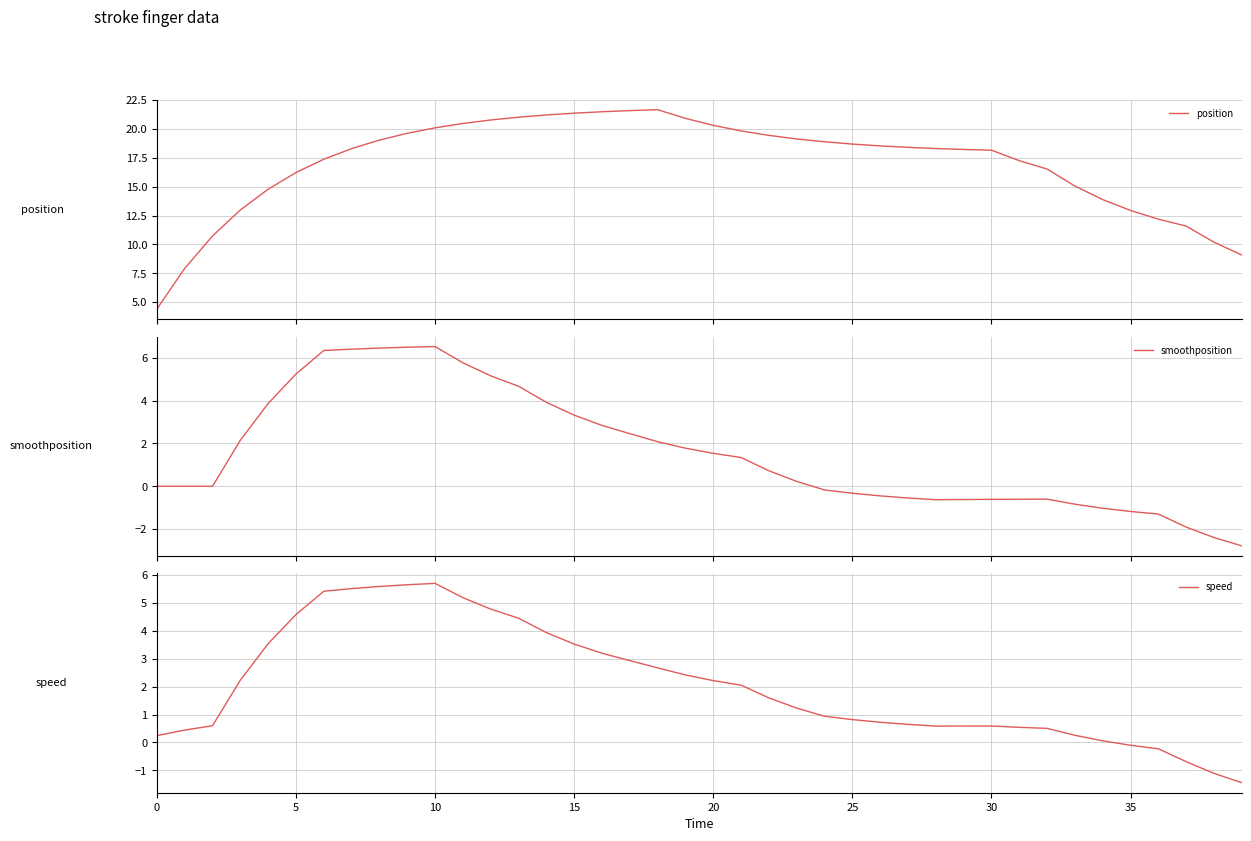

Which series changed the most between 30 and 38?

position